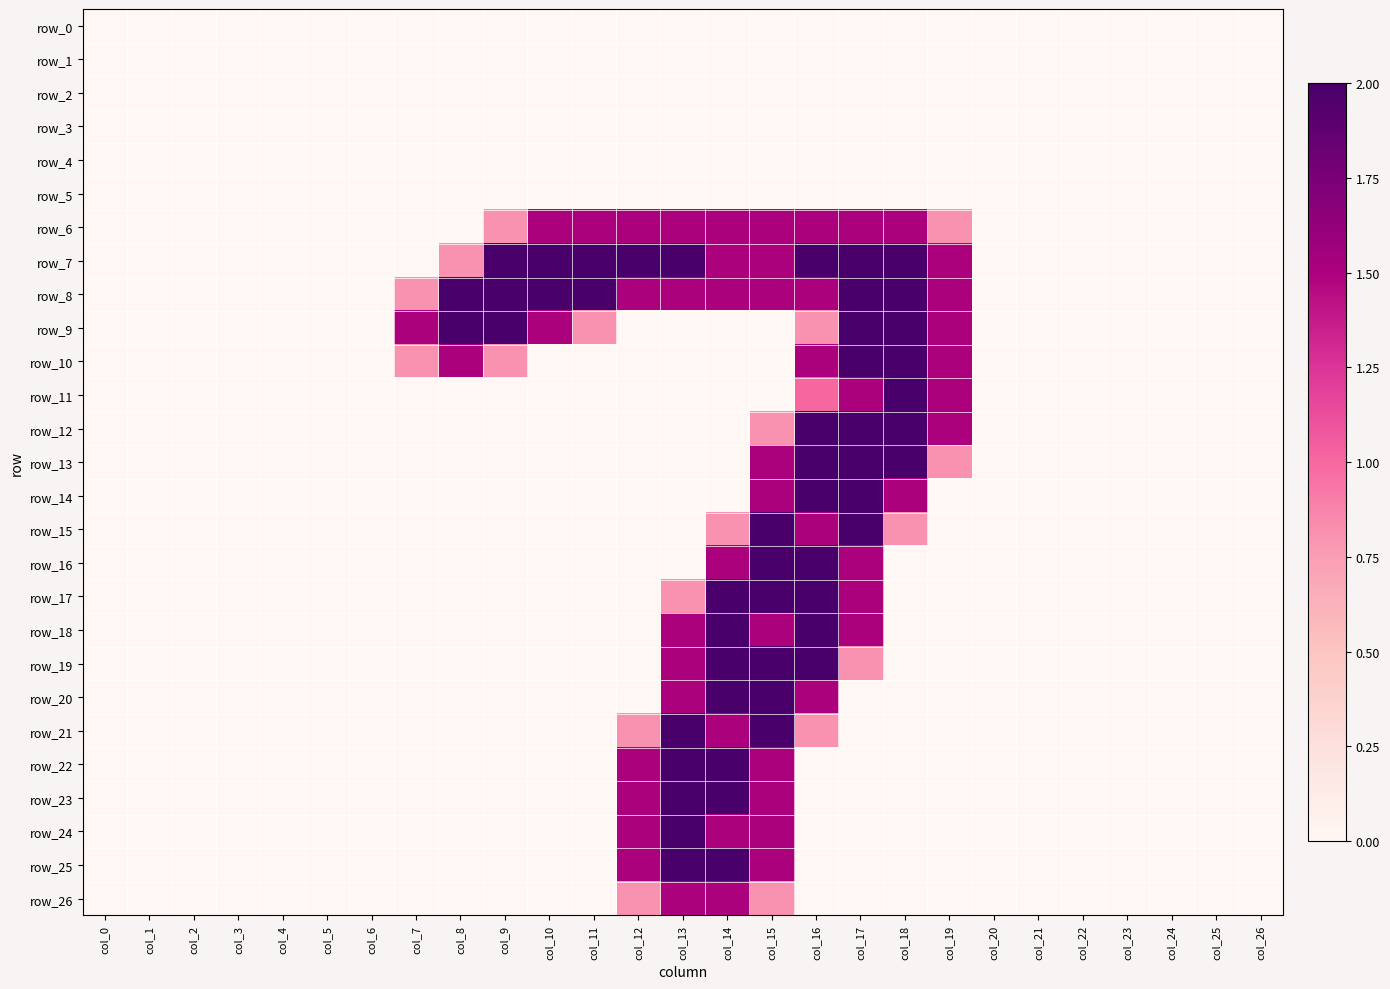

Rank the categories by row_11 value from highest to lowest.

col_18, col_17, col_19, col_16, col_0, col_1, col_2, col_3, col_4, col_5, col_6, col_7, col_8, col_9, col_10, col_11, col_12, col_13, col_14, col_15, col_20, col_21, col_22, col_23, col_24, col_25, col_26